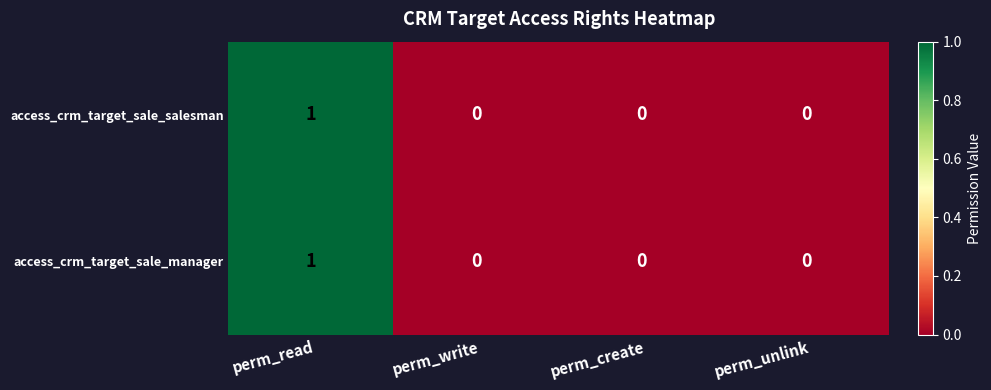

The access_crm_target_sale_salesman series shows 0 at perm_write. True or false?

True